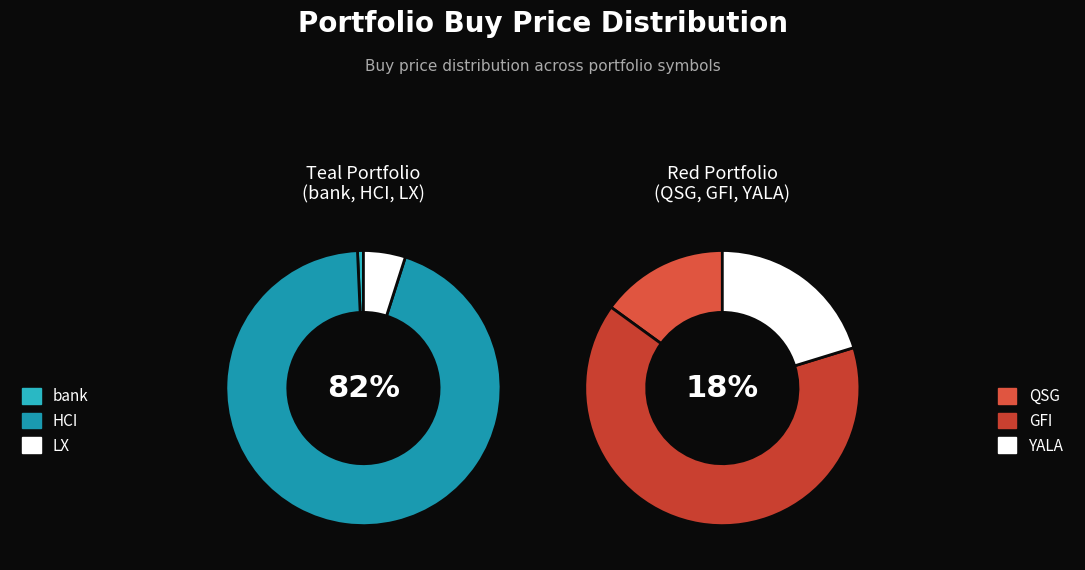

What is the ratio of the value at LX to the value at bank?

7.1